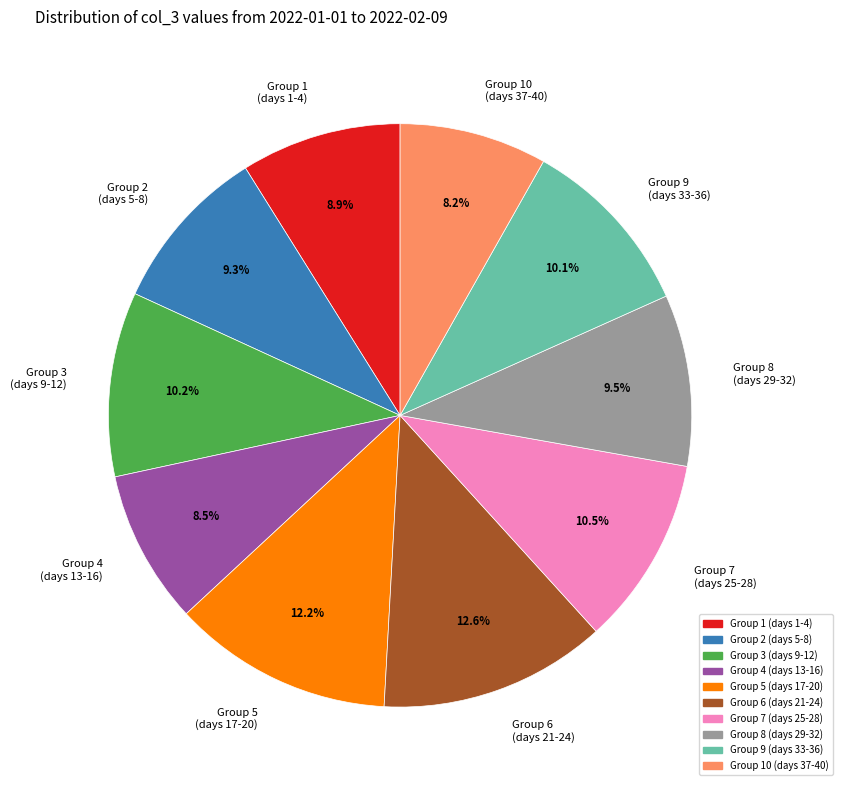

What is the ratio of the value at Group 10 (days 37-40) to the value at Group 2 (days 5-8)?

0.9